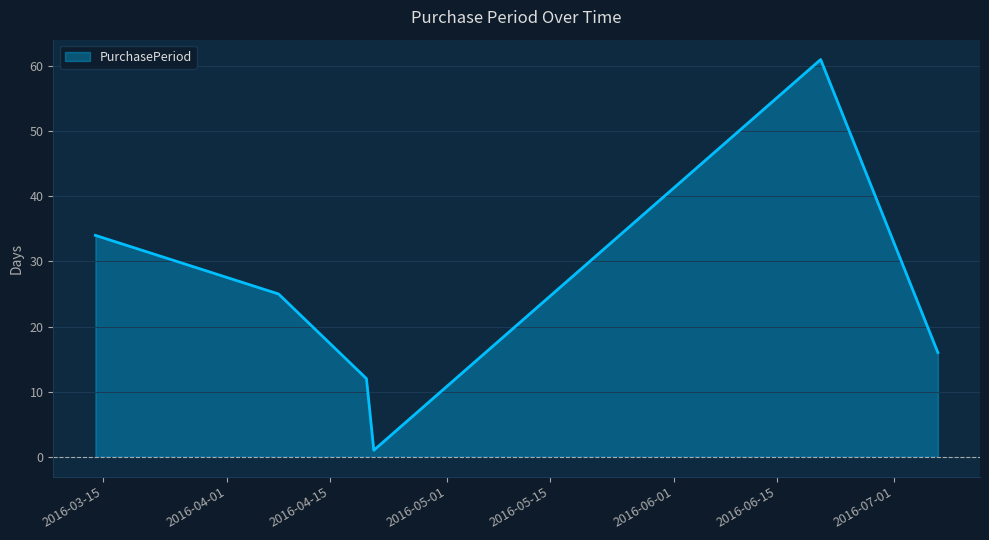

How many interior local peaks (higher than both neighbors) does the data have?

1